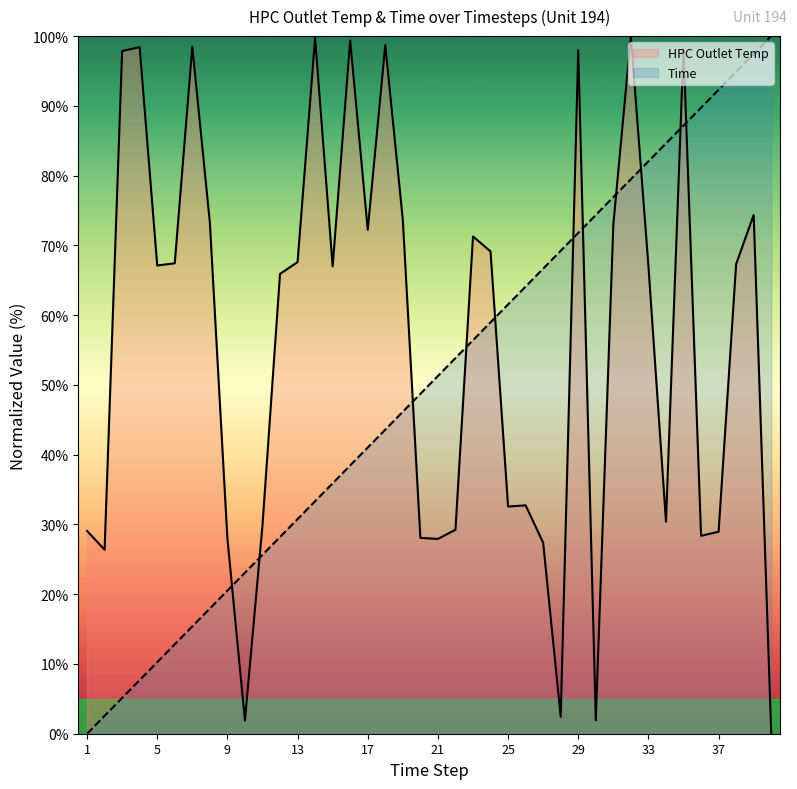

What is the sum of the Time values at 4 and 20?

56.4